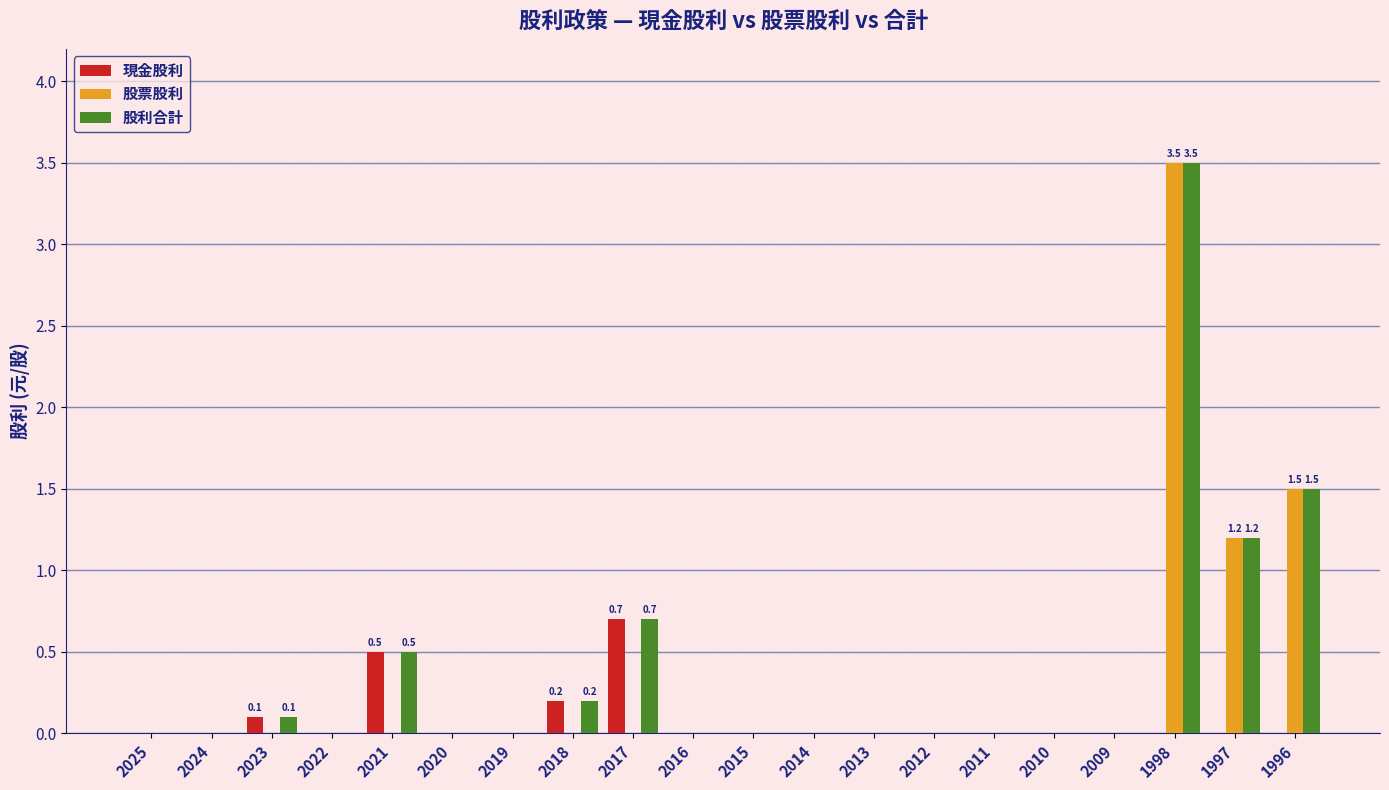

Reading right to left, transcribe all the data shown in this chart.

現金股利: 0.0	0.0	0.0	0.0	0.0	0.0	0.0	0.0	0.0	0.0	0.0	0.7	0.2	0.0	0.0	0.5	0.0	0.1	0.0	0.0
股票股利: 1.5	1.2	3.5	0.0	0.0	0.0	0.0	0.0	0.0	0.0	0.0	0.0	0.0	0.0	0.0	0.0	0.0	0.0	0.0	0.0
股利合計: 1.5	1.2	3.5	0.0	0.0	0.0	0.0	0.0	0.0	0.0	0.0	0.7	0.2	0.0	0.0	0.5	0.0	0.1	0.0	0.0